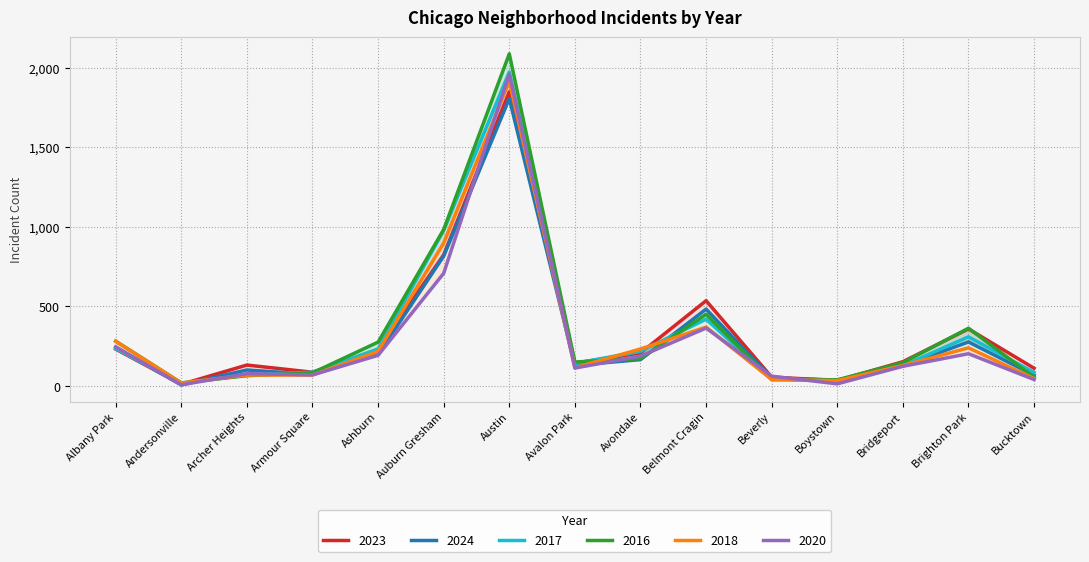

What is the spread (max minus min) of values at Avondale?

67